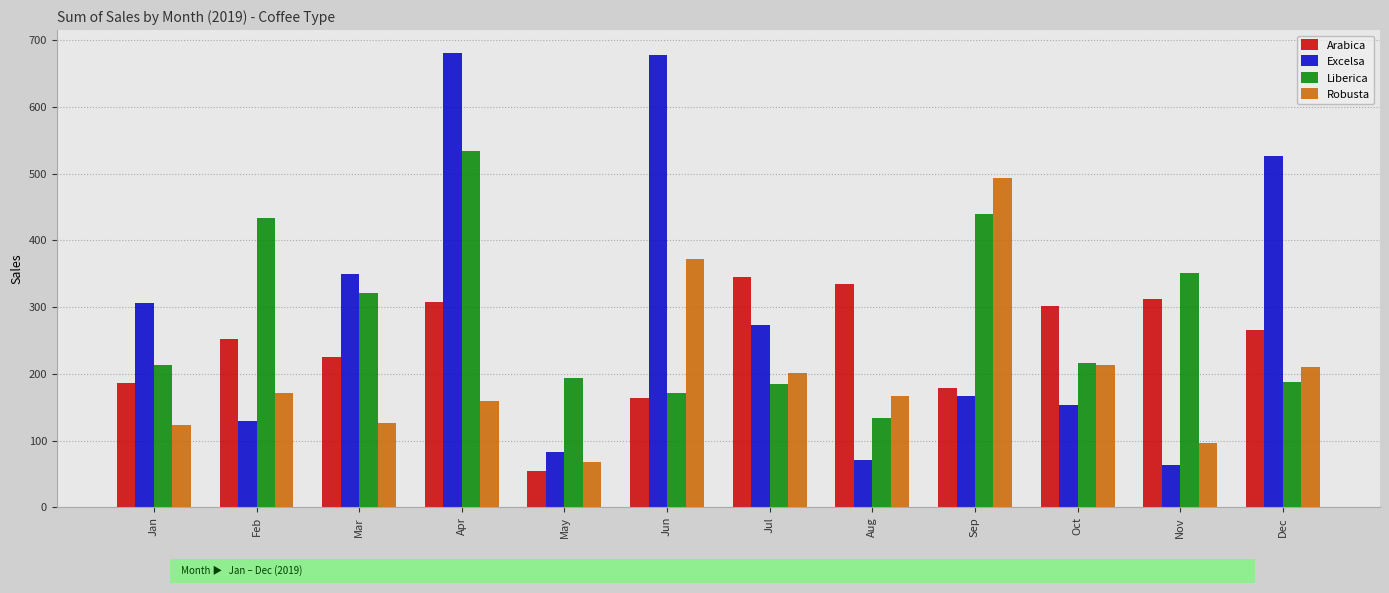

What is the total value across all series at Jun?

1384.7